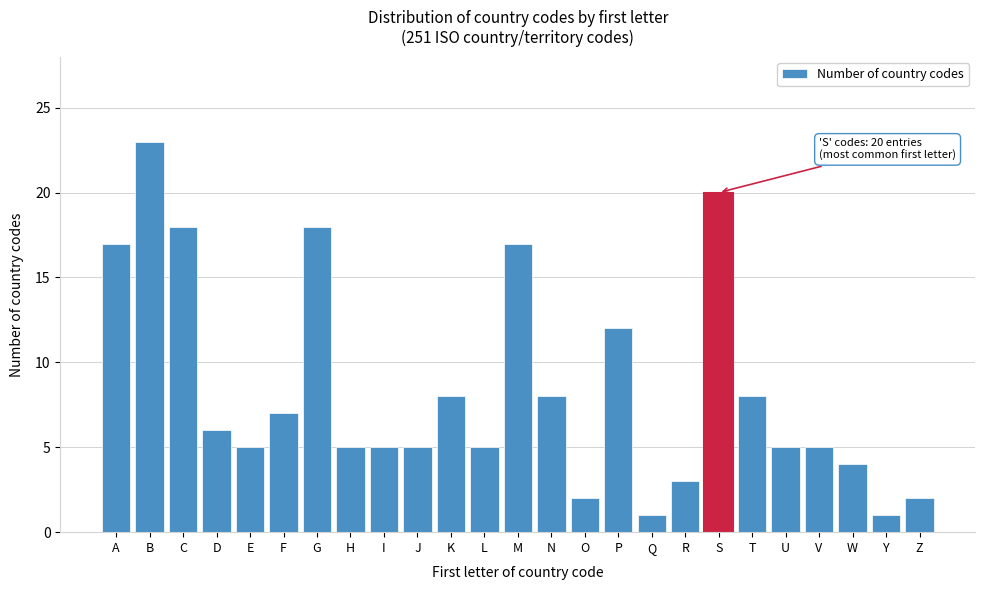

Reading left to right, extract all data points from this chart.

A=17	B=23	C=18	D=6	E=5	F=7	G=18	H=5	I=5	J=5	K=8	L=5	M=17	N=8	O=2	P=12	Q=1	R=3	S=20	T=8	U=5	V=5	W=4	Y=1	Z=2